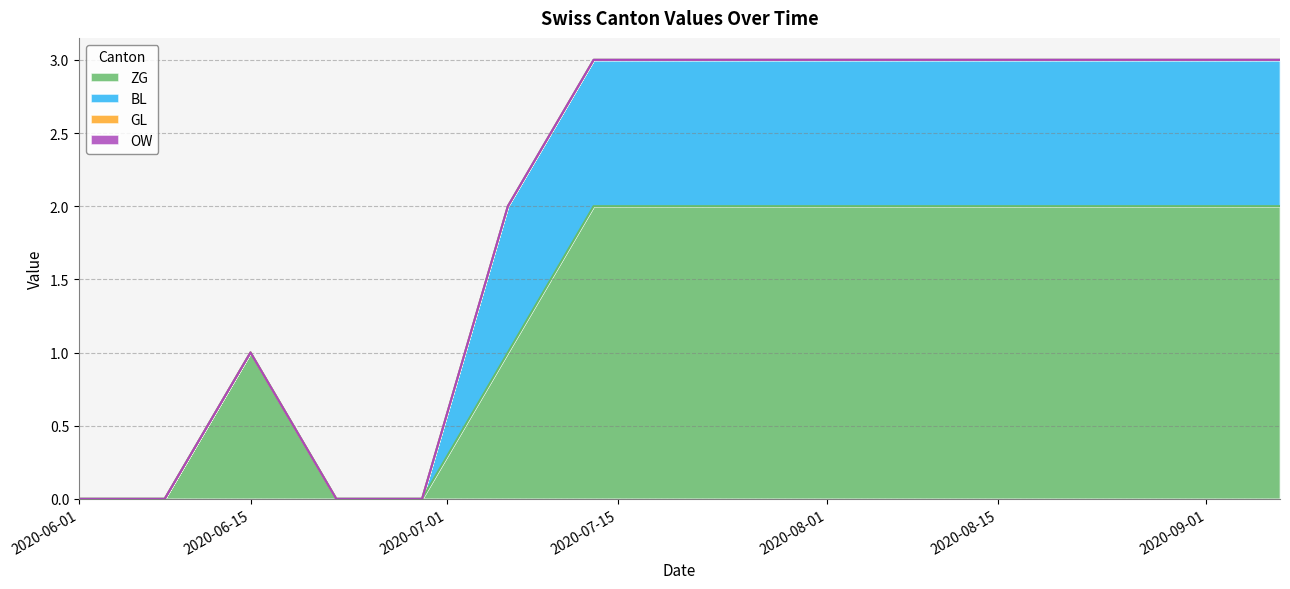

Which category has the lowest value in the GL series?

2020-06-01